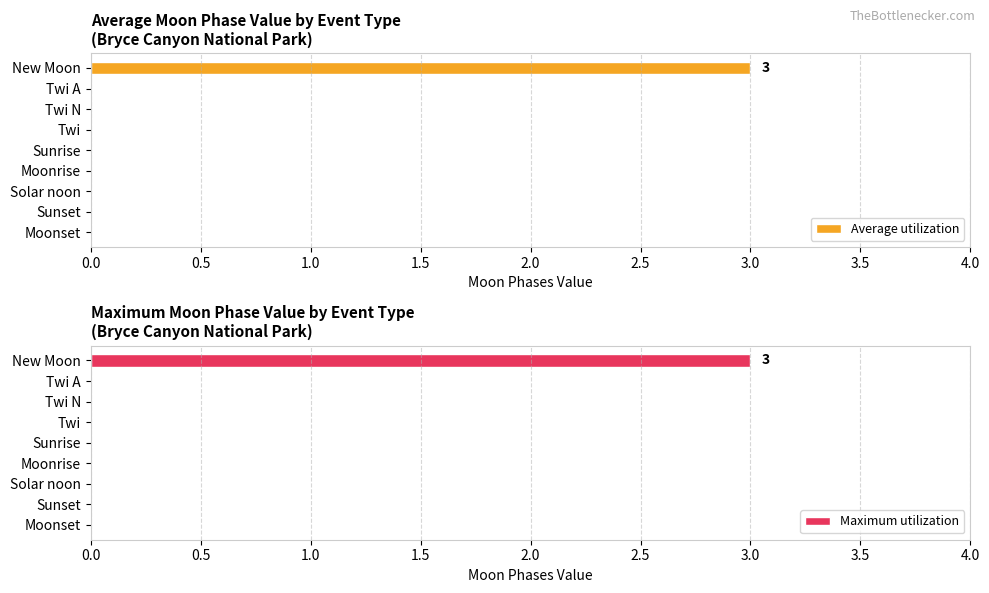

The Maximum utilization series shows 1 at Moonset. True or false?

False